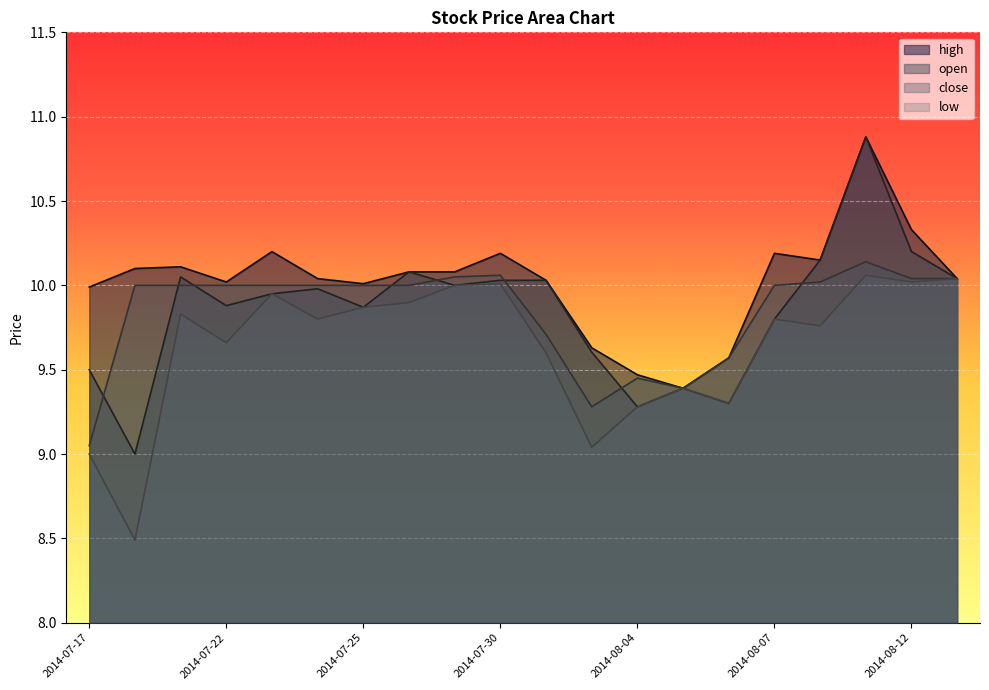

Which series ends up on top after the final intersection of close and open?

open